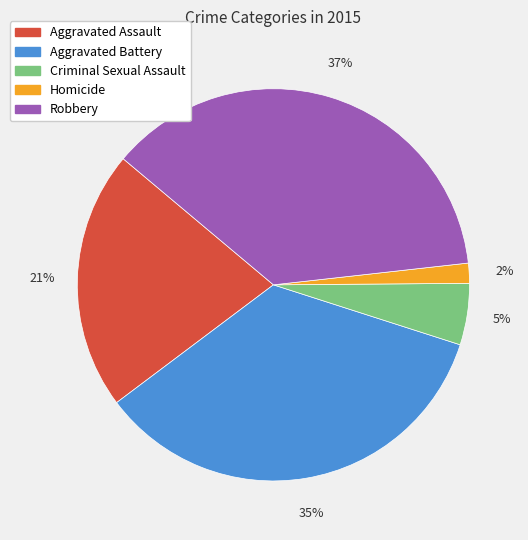

Which slice is the smallest?

Homicide